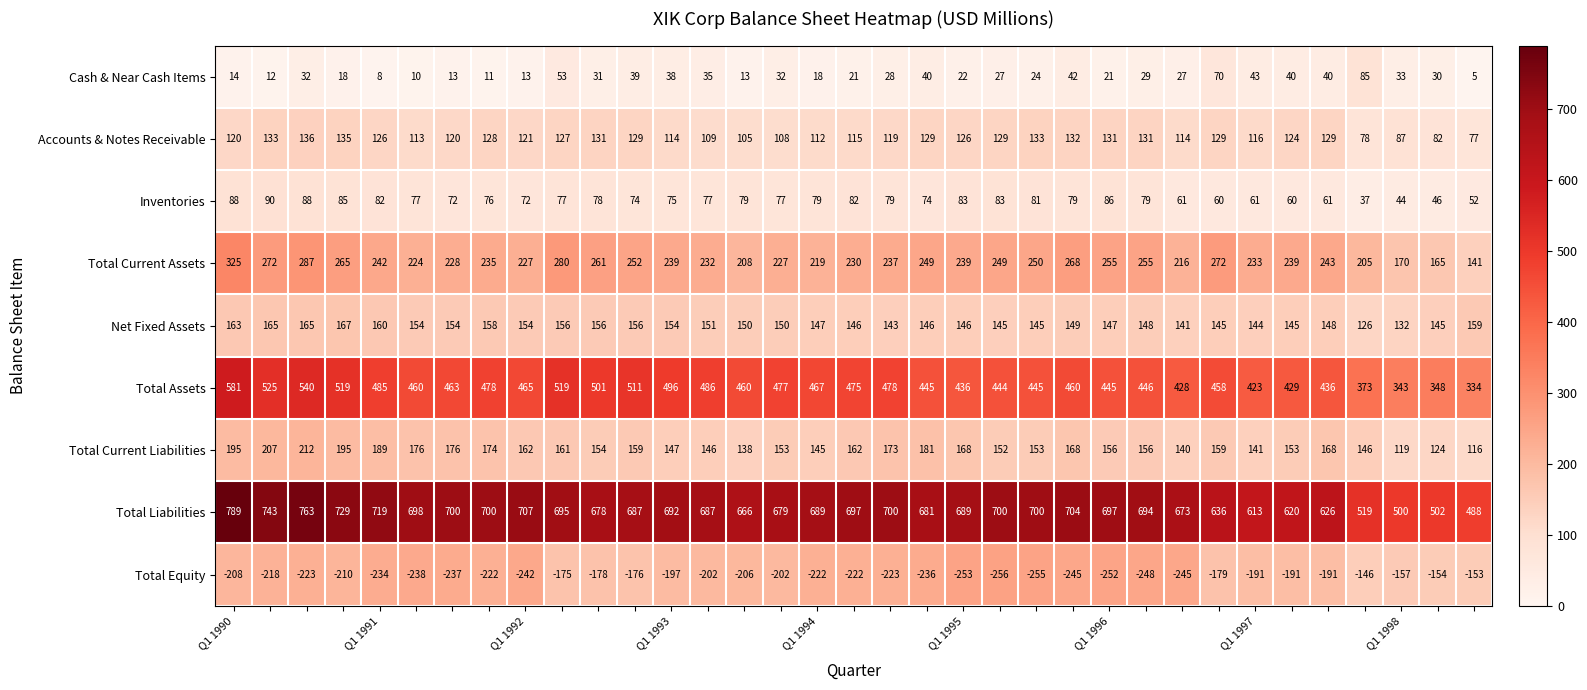

What is the average value of the Cash & Near Cash Items series?

29